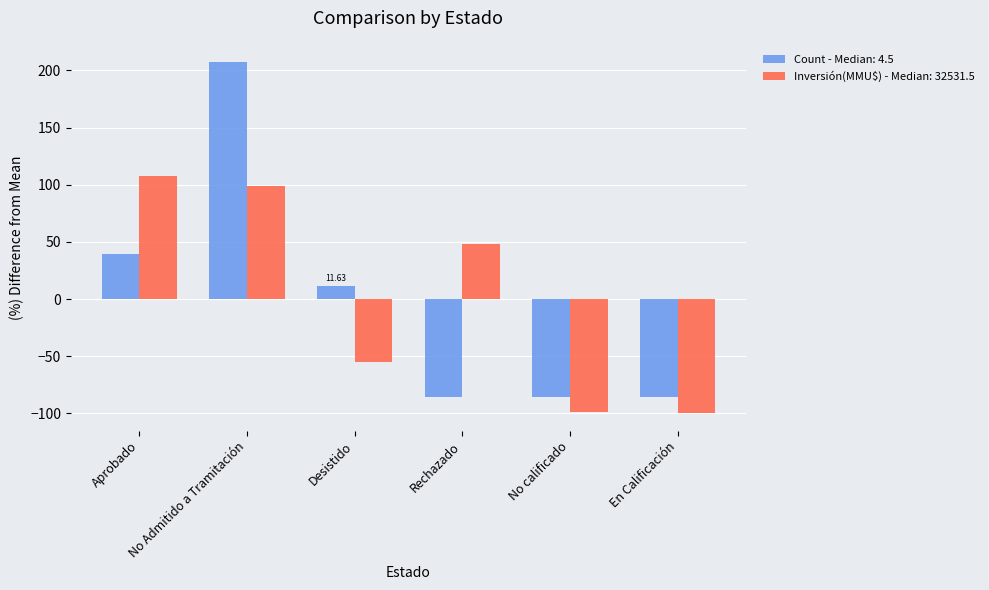

How many series are shown in this chart?

2